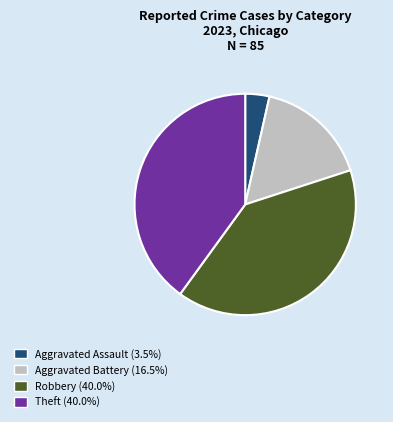

Which slice is the smallest?

Aggravated Assault